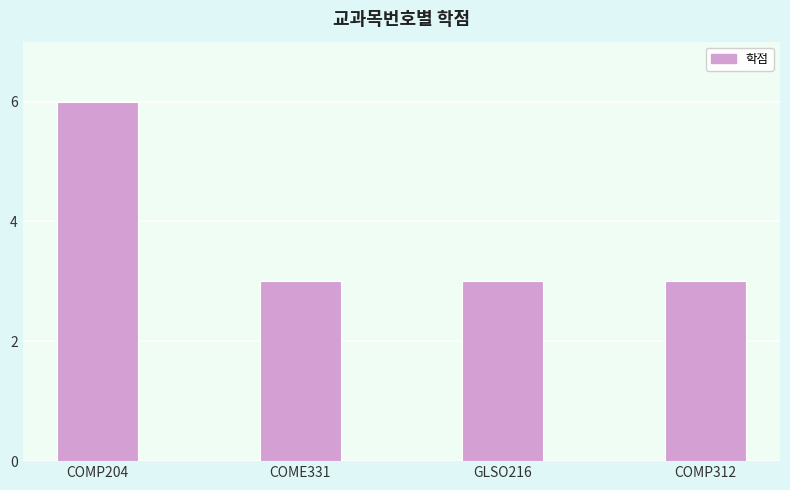

Reading left to right, list all the values displayed in this chart.

COMP204=6	COME331=3	GLSO216=3	COMP312=3